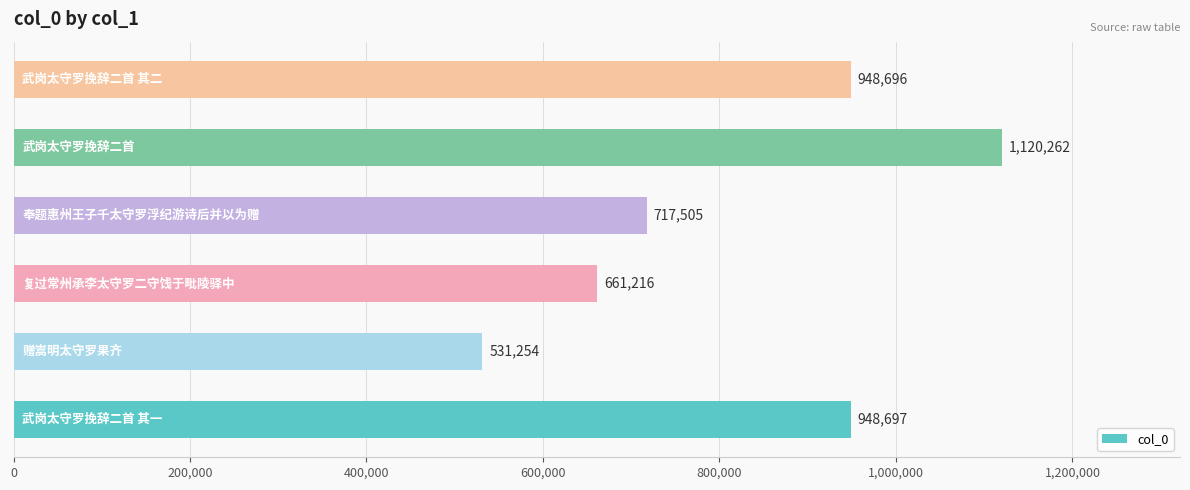

What is the maximum value shown in the chart?

1120262